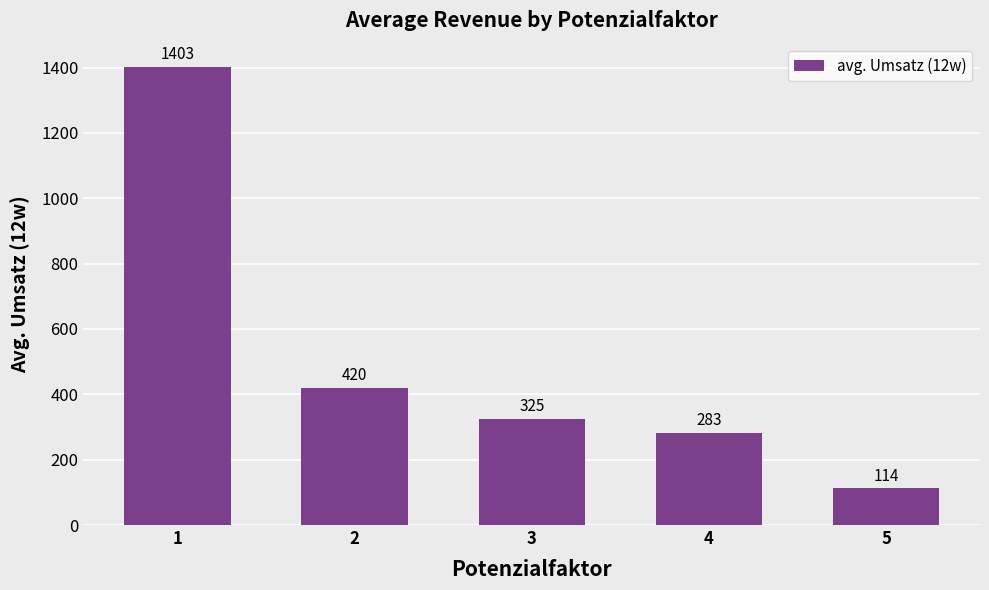

How many categories are shown in the chart?

5